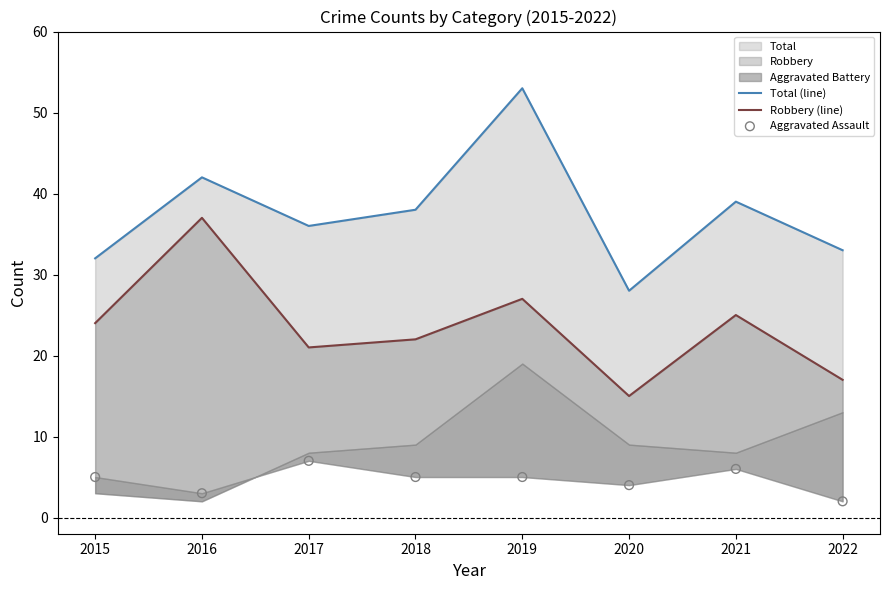

Which series contains the highest Y value?

Total (line)